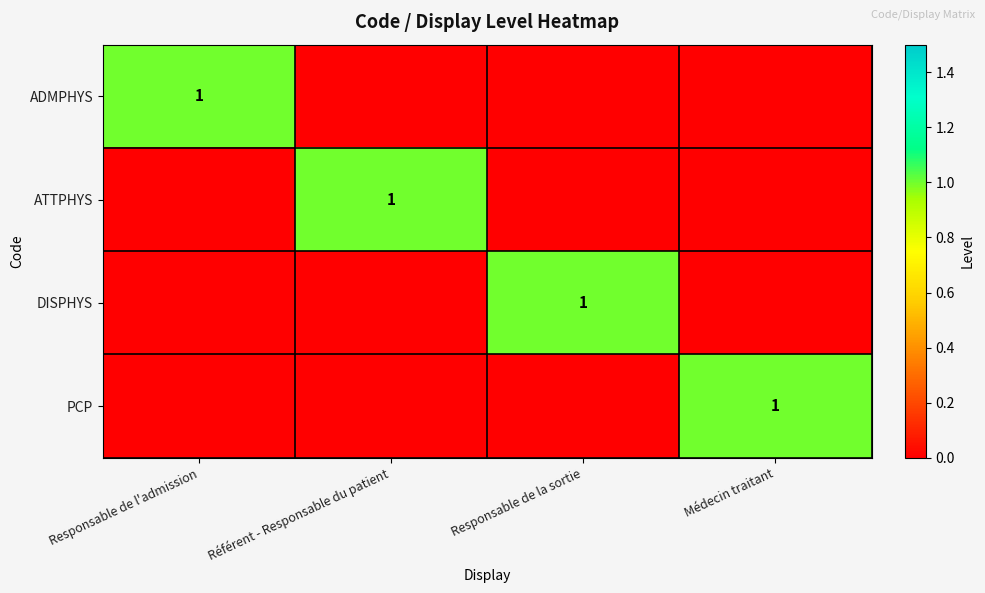

Is the value of DISPHYS at Référent - Responsable du patient greater than the value of ADMPHYS at Responsable de la sortie?

No